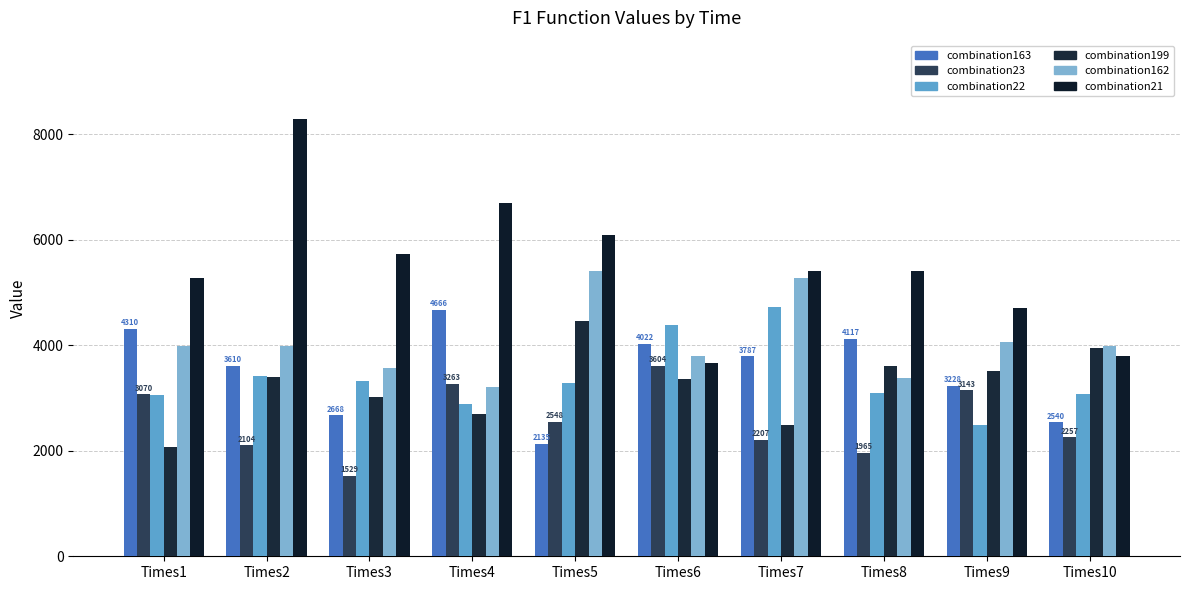

Which series changed the most between Times2 and Times3?

combination21